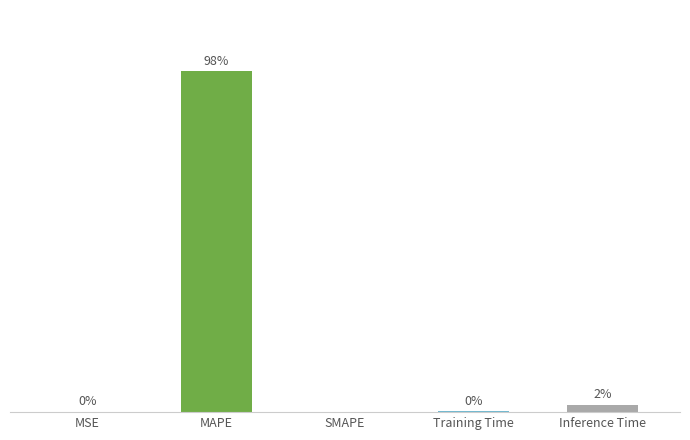

Does the chart contain stacked bars?

No